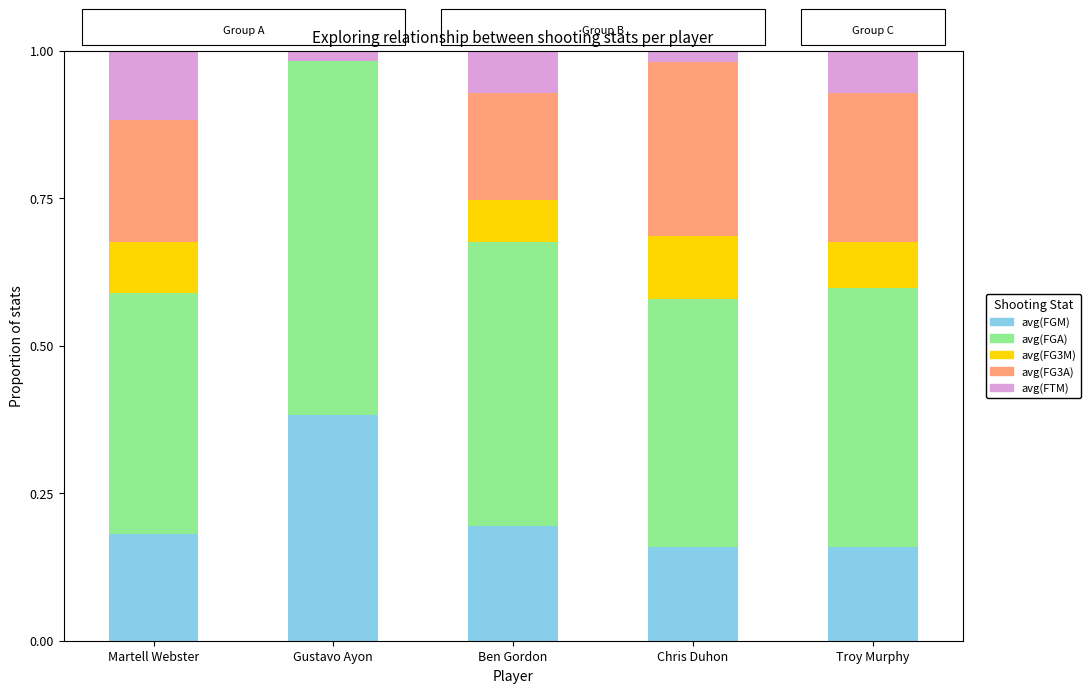

The value of avg(FGM) at Ben Gordon is 0.3. True or false?

False